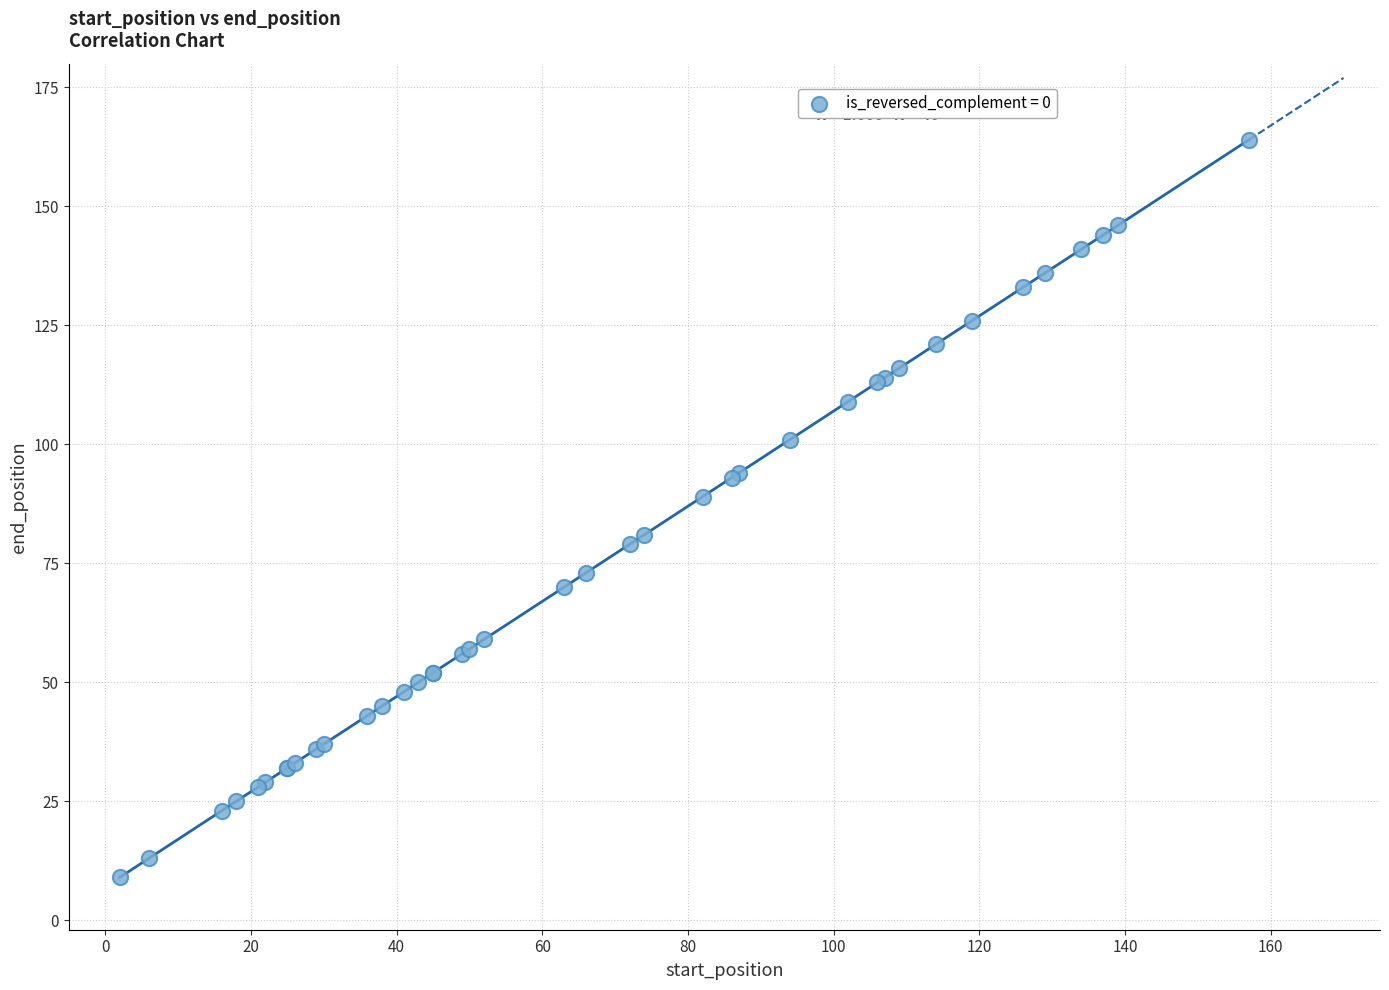

What Y value in the scatter plot is closest to 86?

89